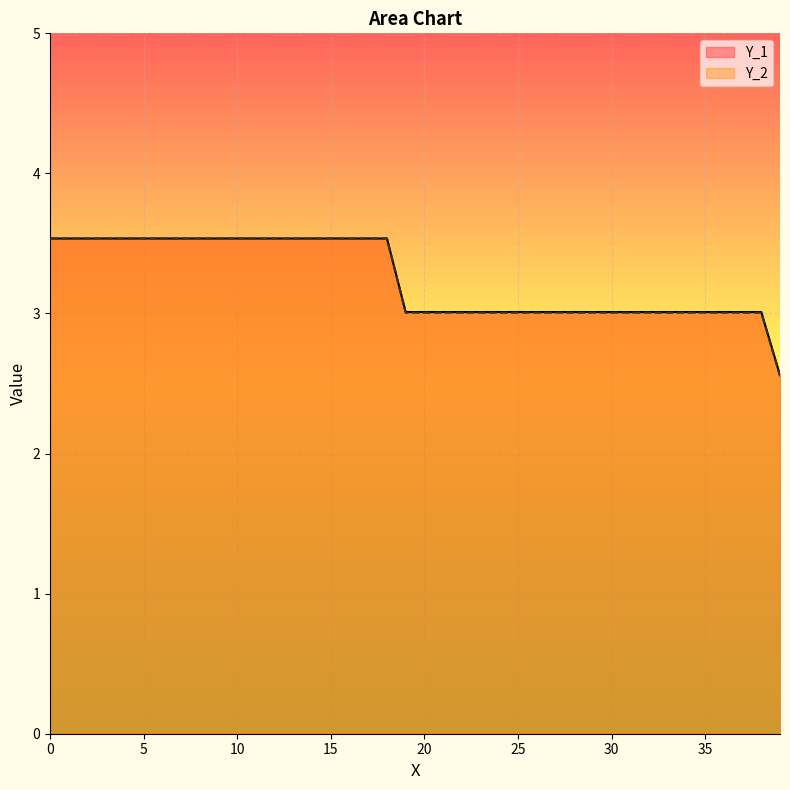

How many lines are shown in the chart?

2